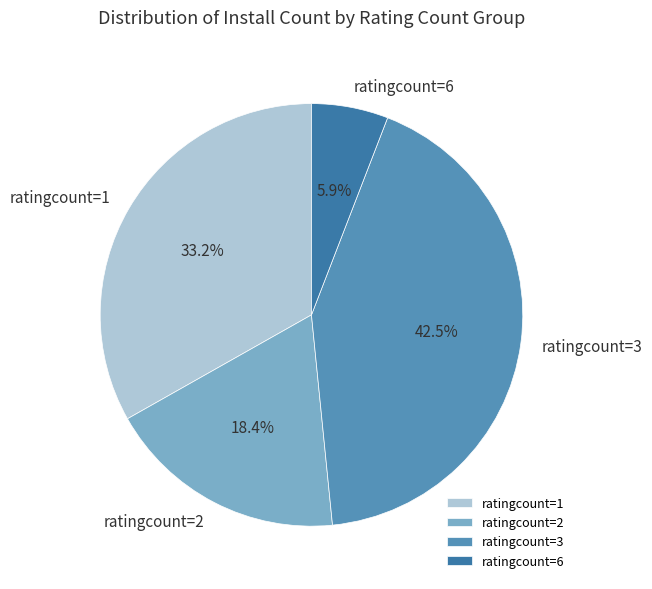

Rank the categories by value from highest to lowest.

ratingcount=3, ratingcount=1, ratingcount=2, ratingcount=6